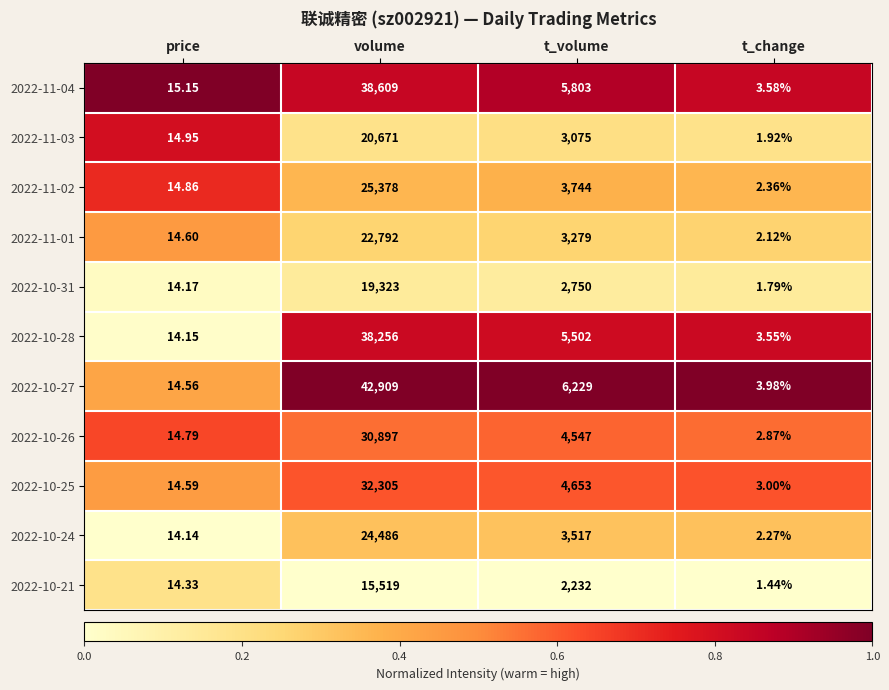

At which category does the chart reach its minimum across all series?

t_change